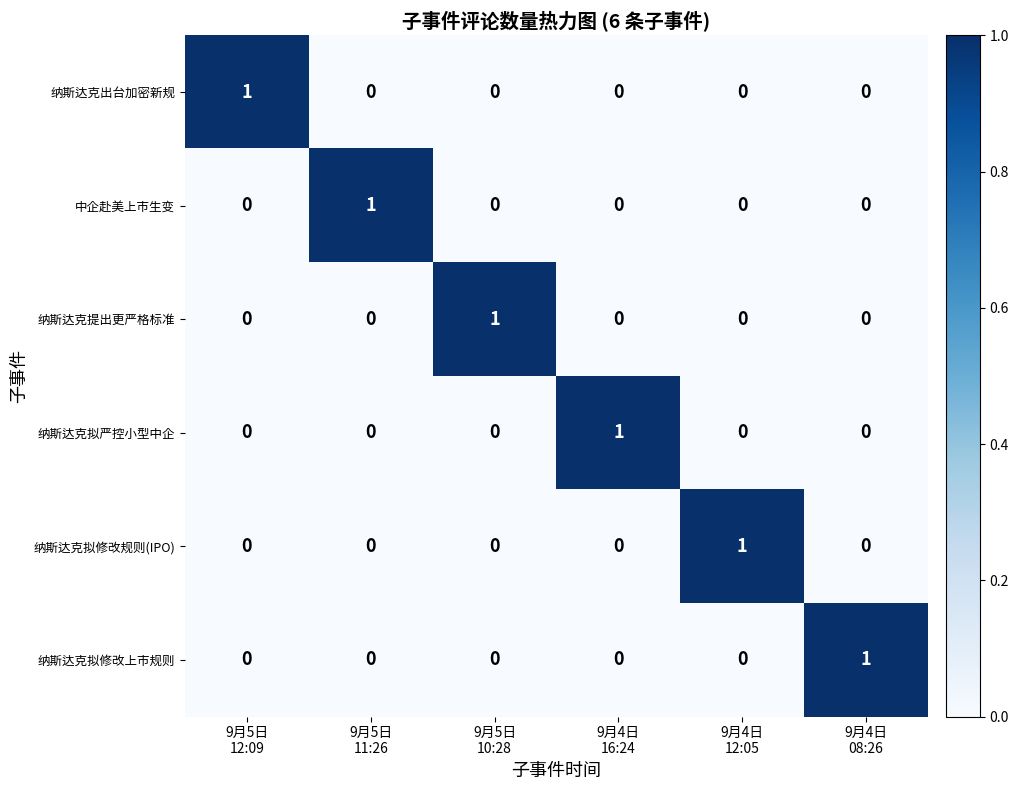

At how many categories does at least one series exceed 0?

6